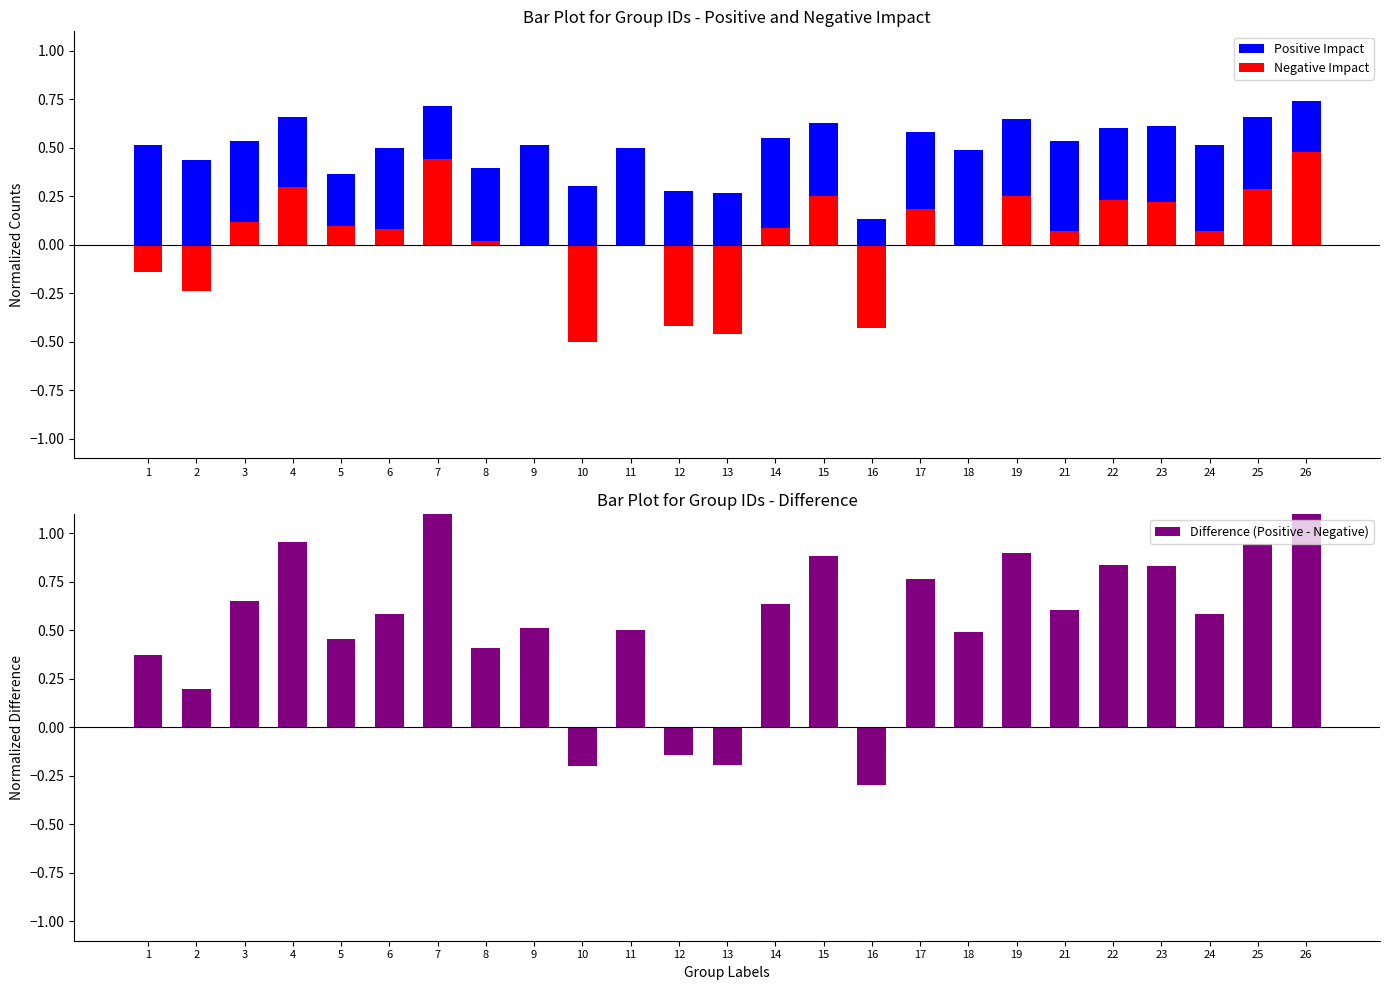

What are all the series names shown in the legend?

Positive Impact, Negative Impact, Difference (Positive - Negative)